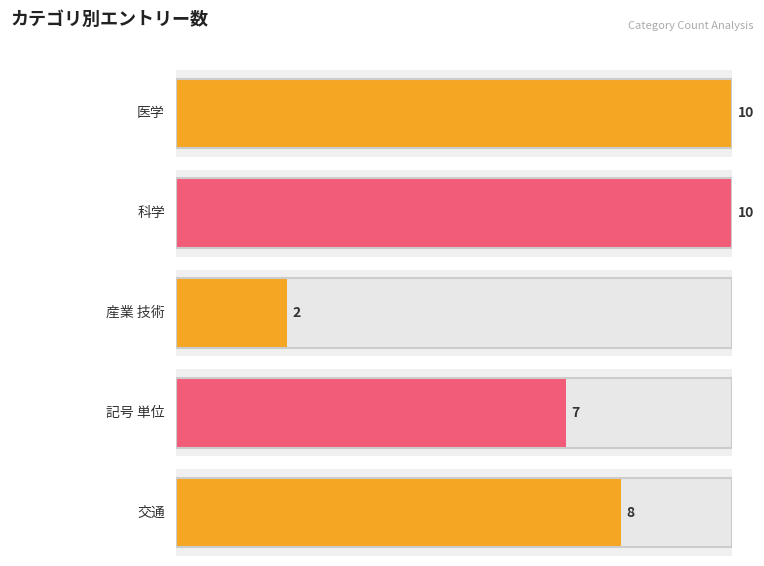

Does the chart contain any negative values?

No